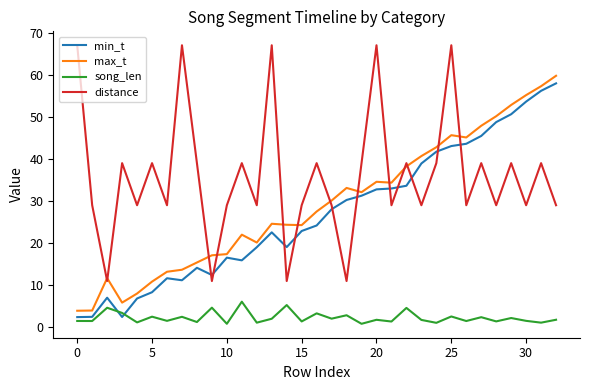

True or false: song_len and max_t cross at least once.

False